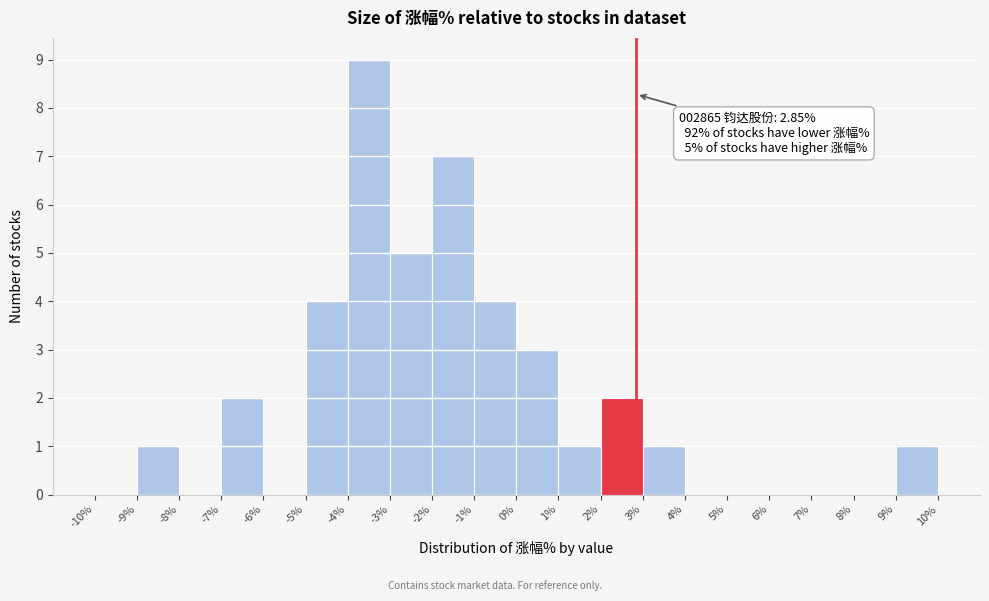

Over which range of the x-axis is the bar tallest?

-4% to -3%